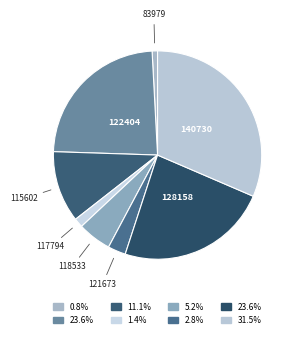

Which slice is the largest?

140730